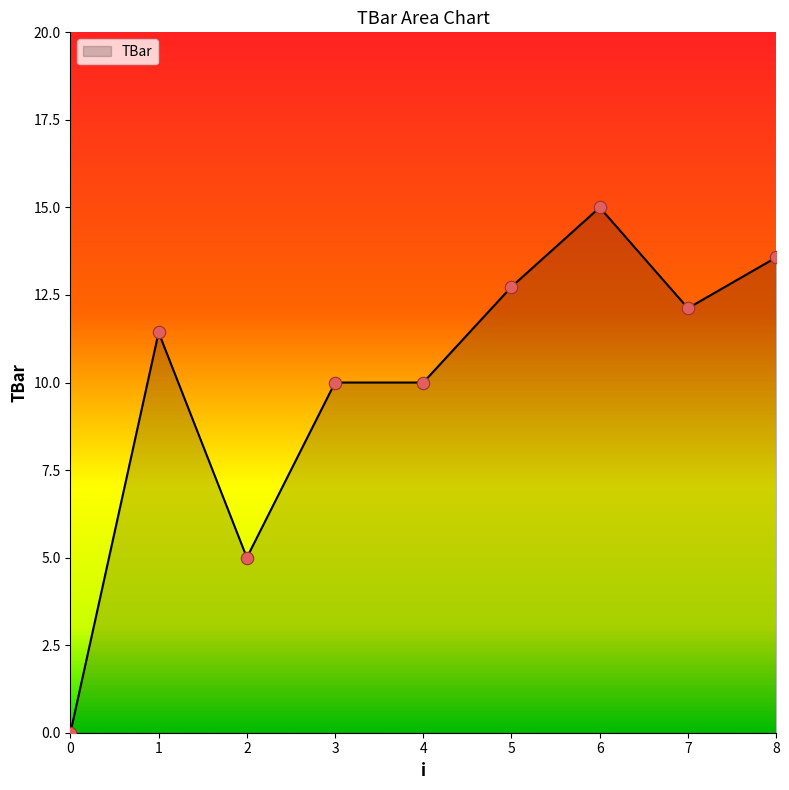

Which has a higher value, 5 or 8?

8